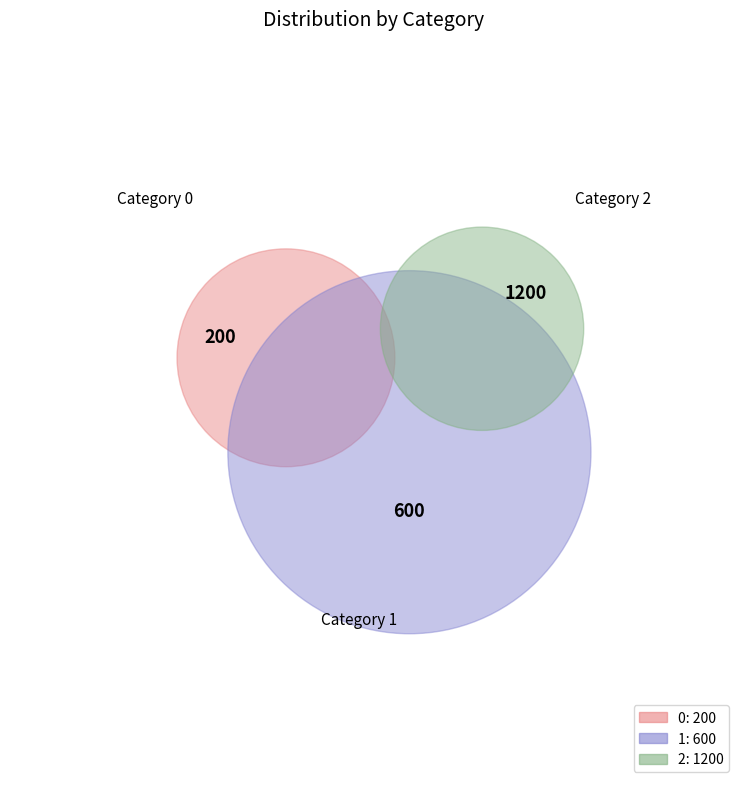

What percentage is NOT represented by 0?

90.0%